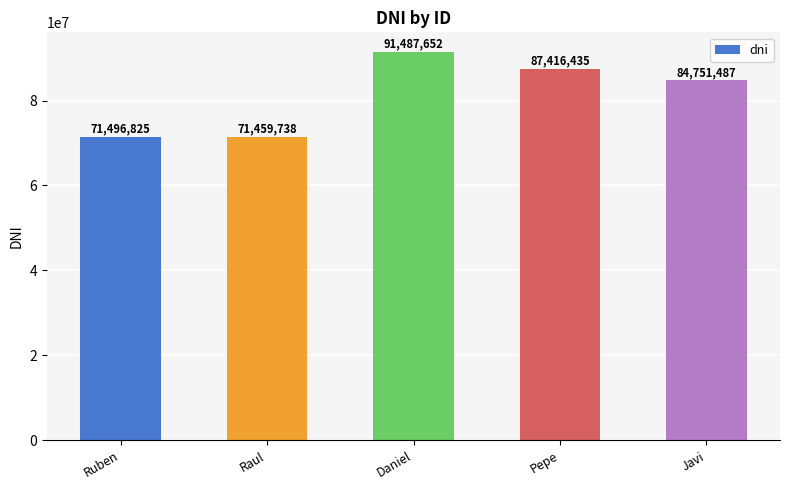

The value at Pepe is 143562163. True or false?

False